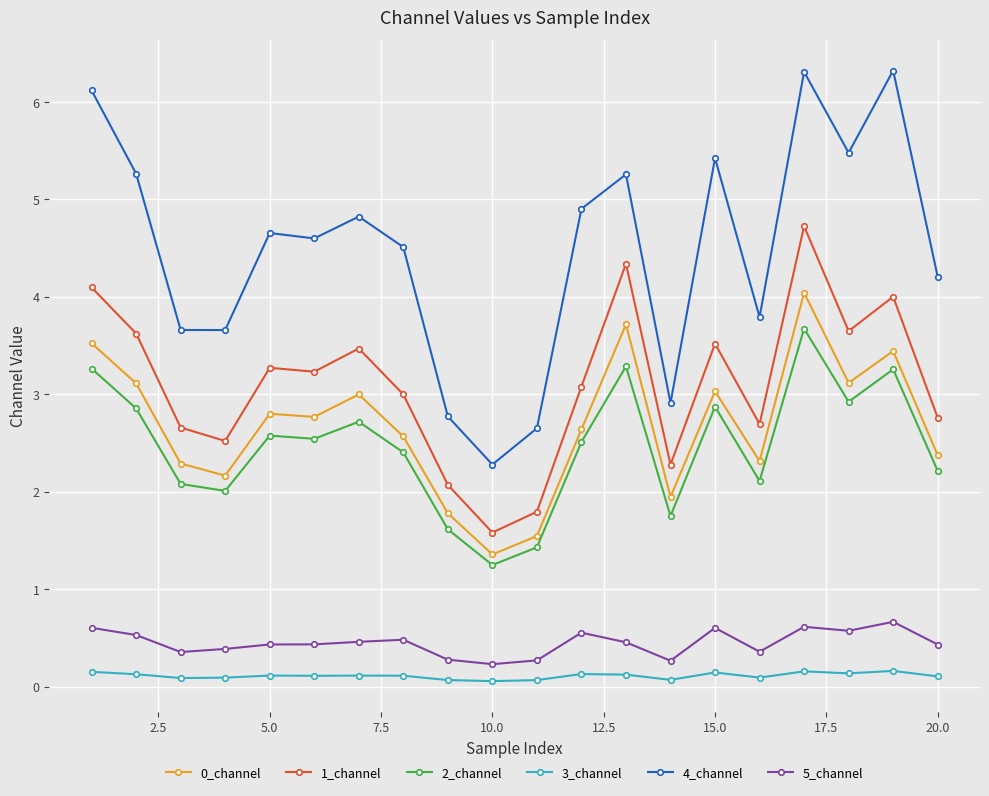

Rank the series by their maximum value, from highest to lowest.

4_channel, 1_channel, 0_channel, 2_channel, 5_channel, 3_channel